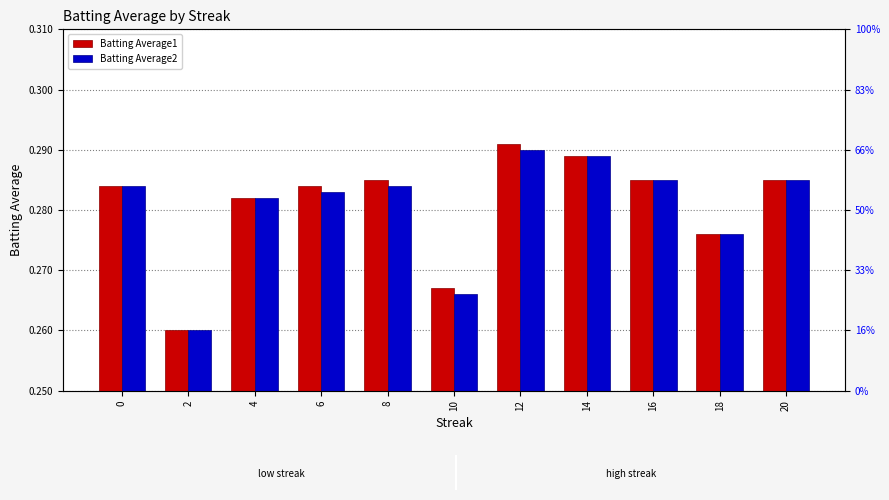

List the labels in order of Batting Average2 value, smallest first.

2, 10, 18, 4, 6, 0, 8, 16, 20, 14, 12